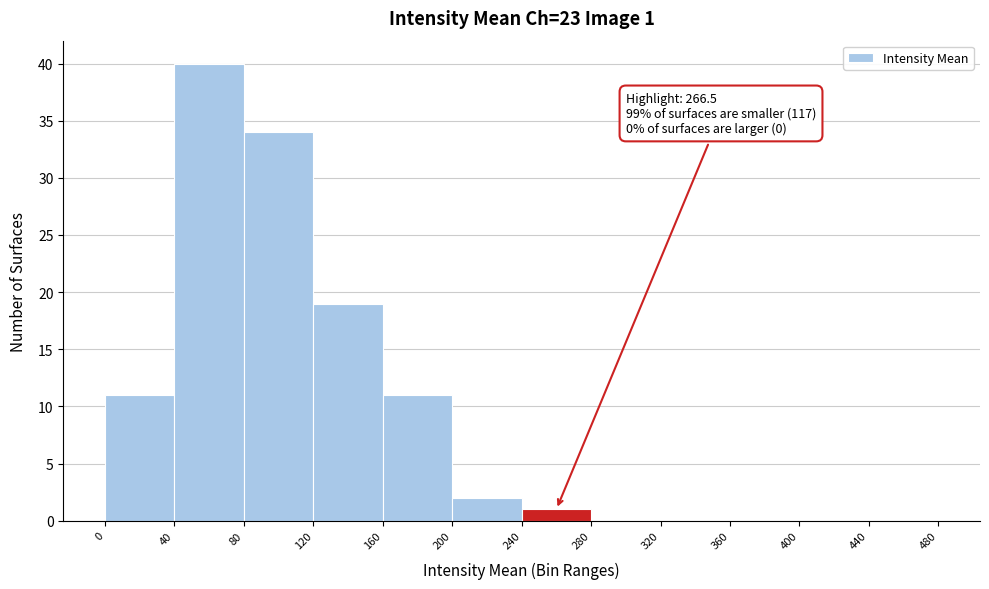

Over which range of the x-axis is the bar tallest?

40 to 80